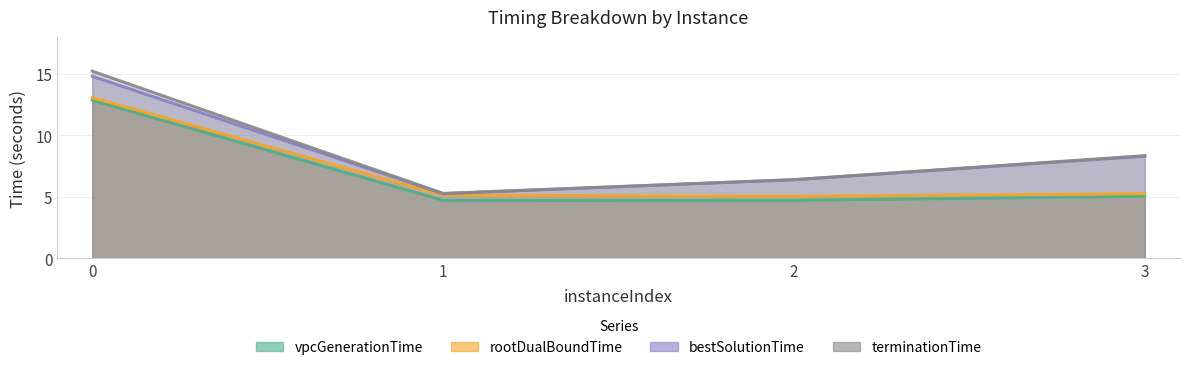

What is the total value across all series at 1?

20.4